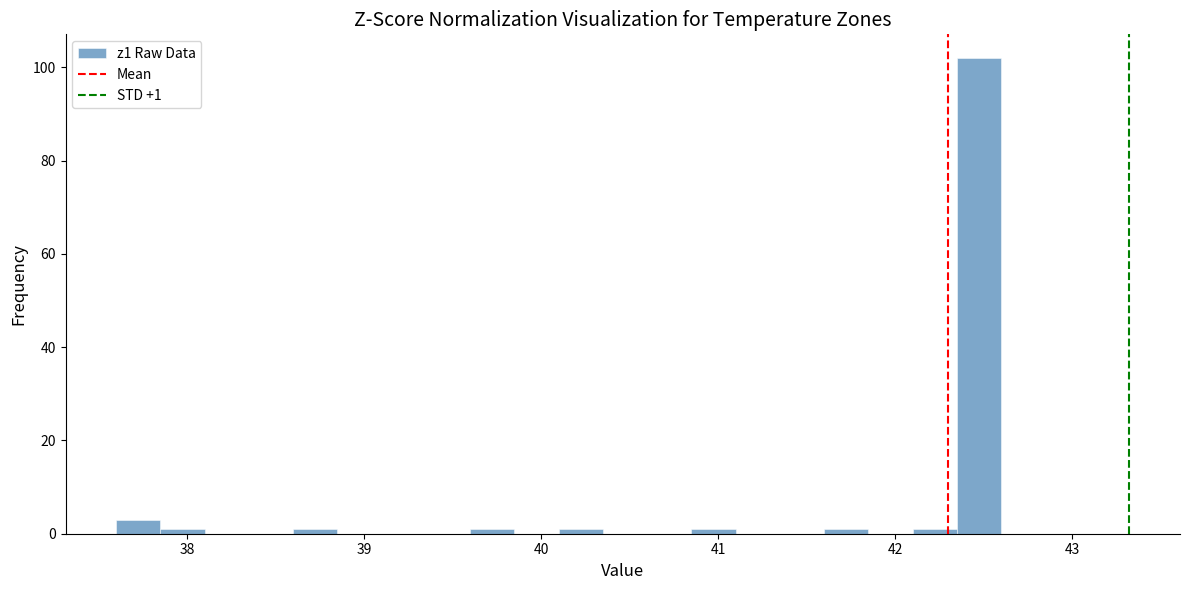

Around what value on the x-axis is the tallest bar? Give the approximate position of its centre, as read against the axis.

42.5